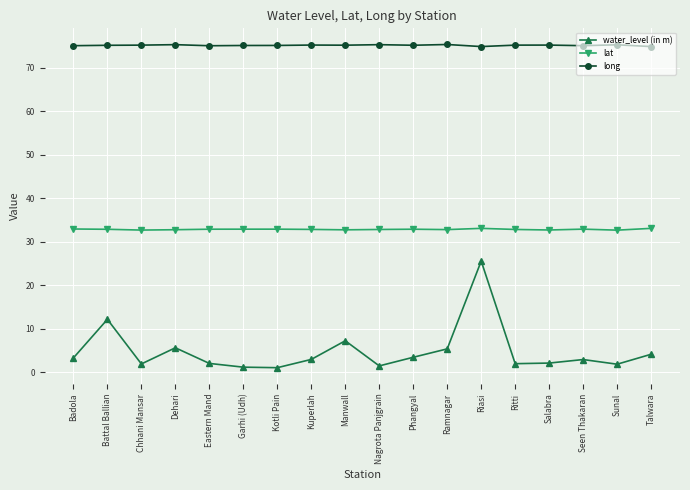

What is the difference between the highest and lowest values at Garhi (Udh)?

73.9